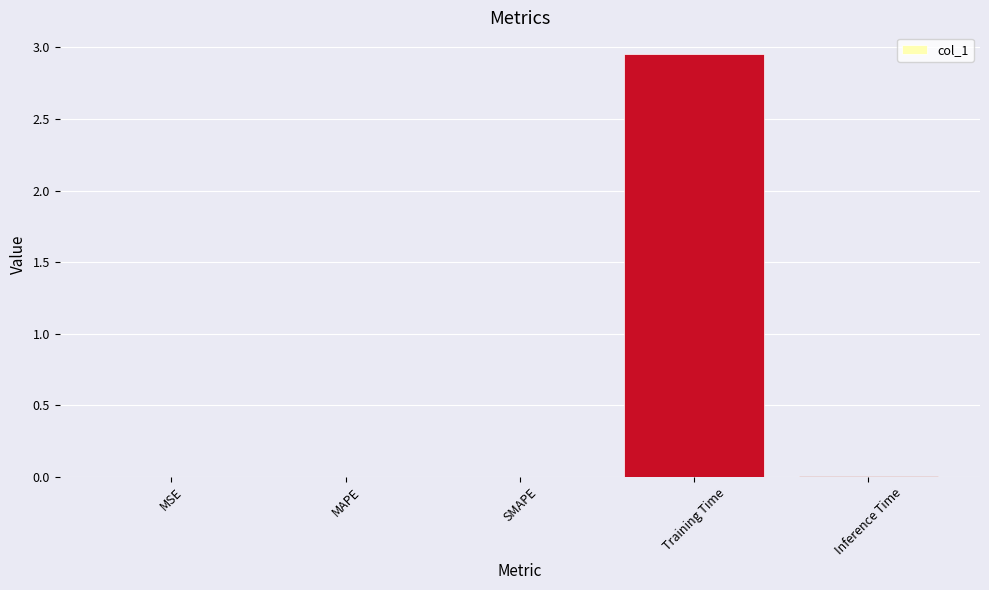

Are the bars horizontal?

No